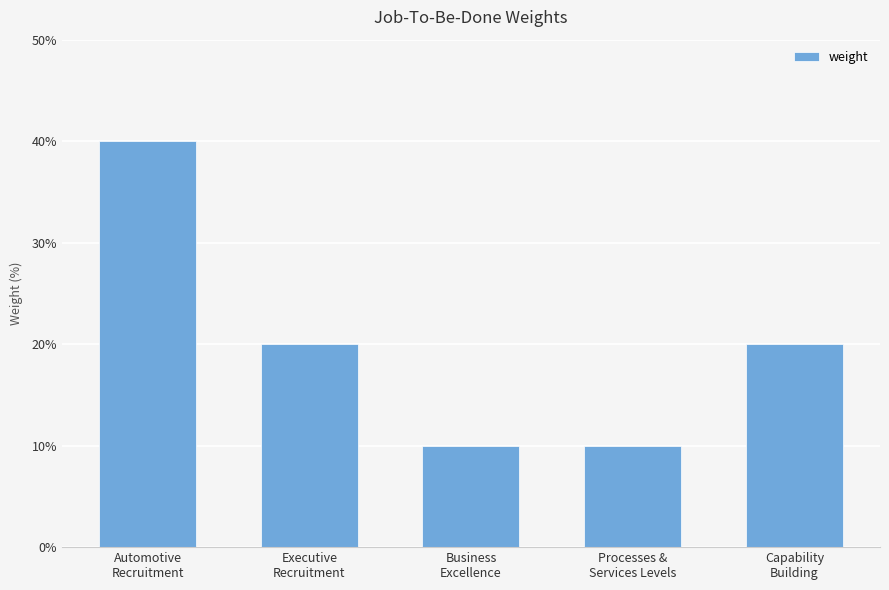

What is the label of the 5th bar from the right?

Automotive
Recruitment